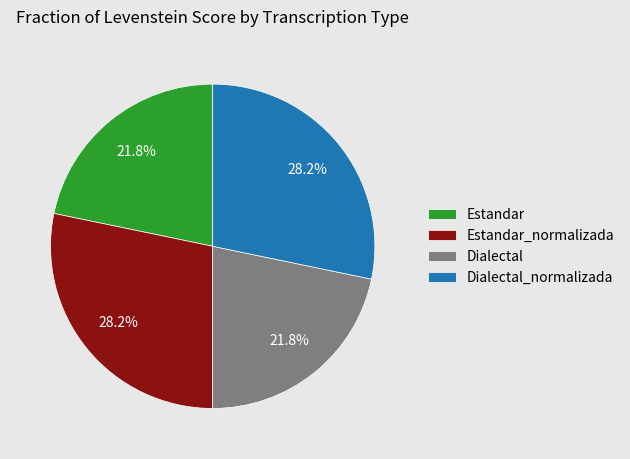

True or false: Estandar accounts for 8% of the total.

False